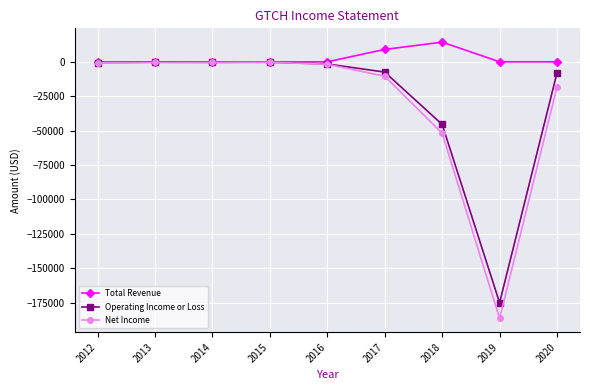

What is the smallest value displayed?

-186500